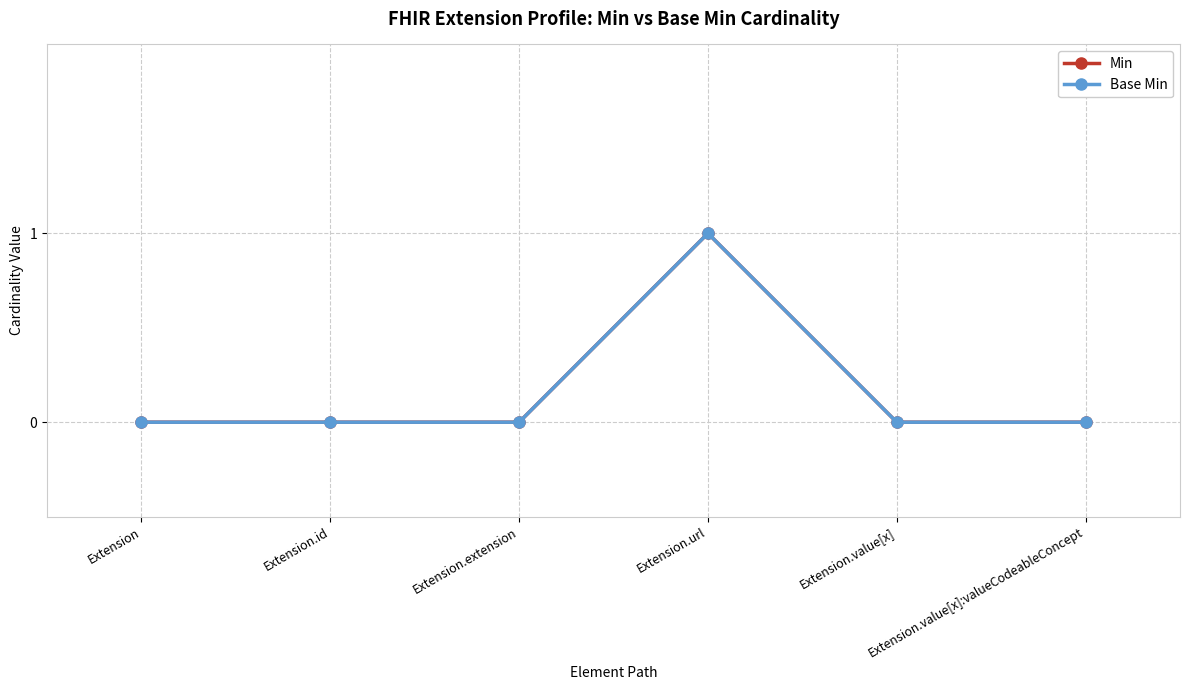

True or false: Base Min has more than 2 points higher than both neighbors.

False